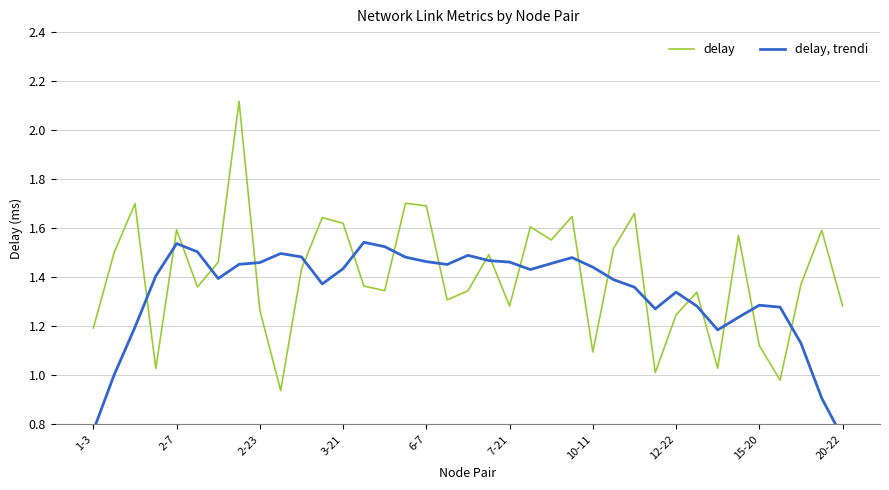

True or false: delay has a value of 0.4 at 2-23.

False